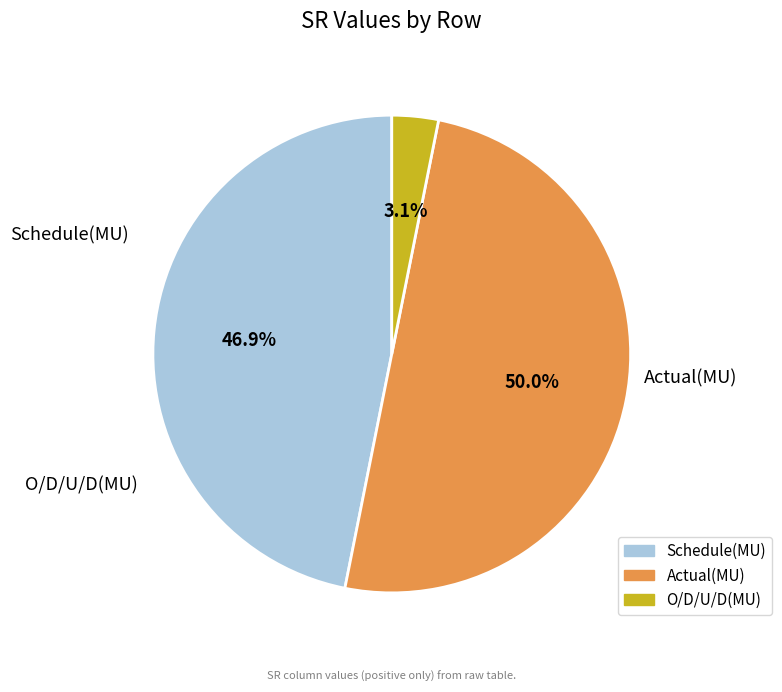

Does O/D/U/D(MU) account for over 50% of the chart?

No